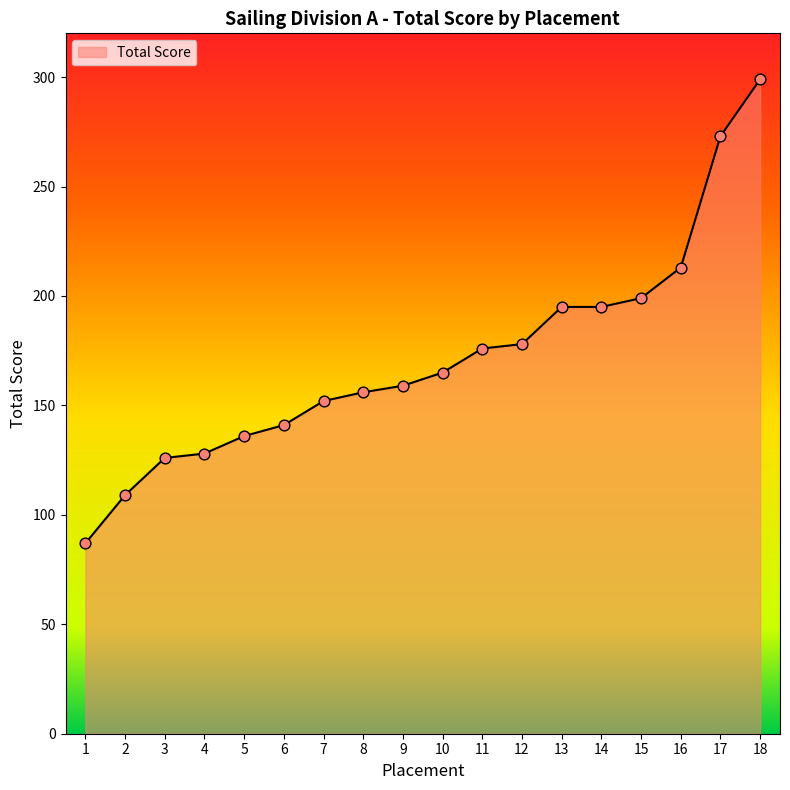

Between 2 and 10, which is larger?

10